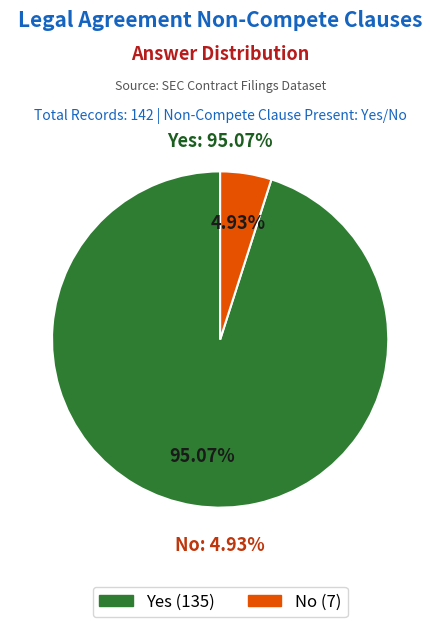

Which slice represents more than half of the pie?

Yes